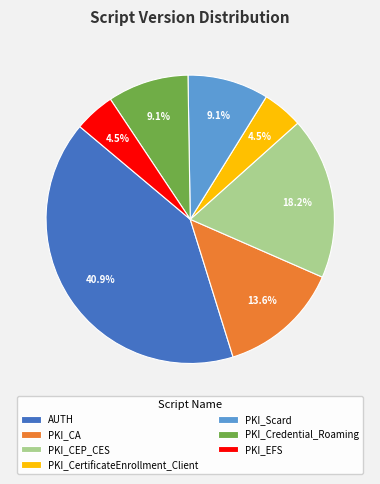

Is there a majority slice in this chart?

No